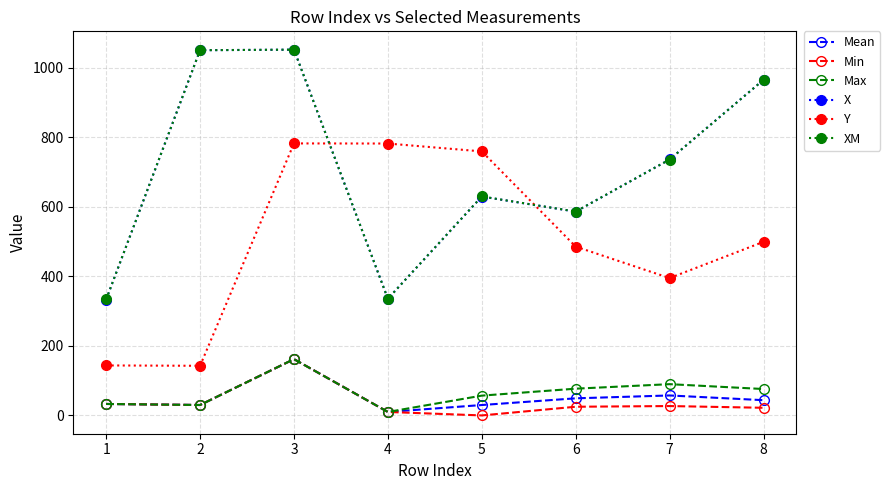

How many values in the Y series are below 499?

4